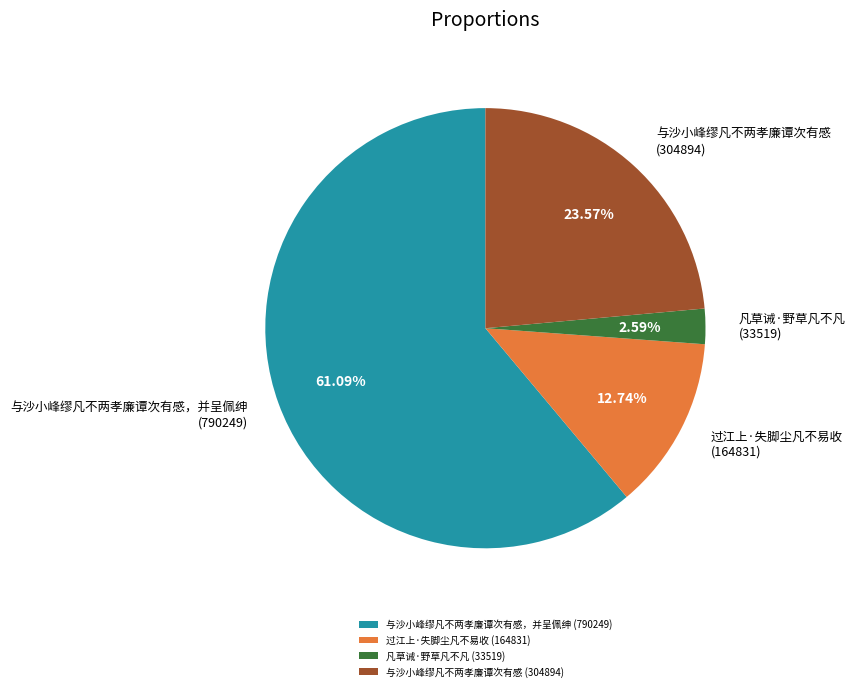

Does 与沙小峰缪凡不两孝廉谭次有感 (304894) represent more than half of the total?

No